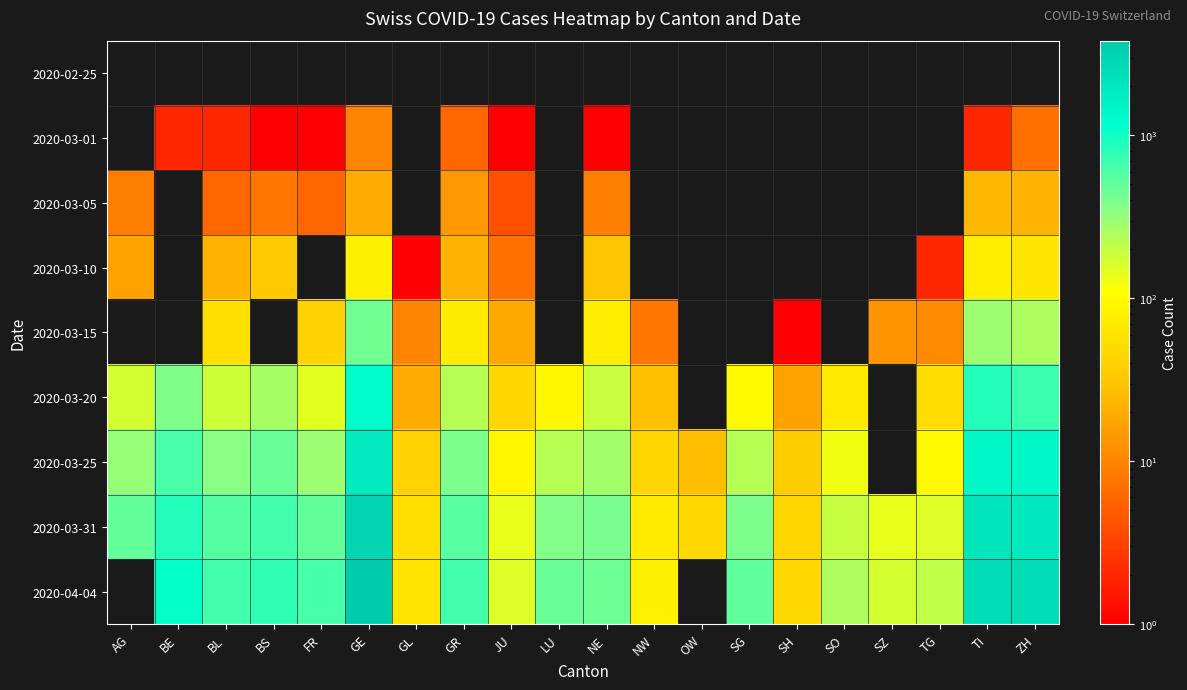

List the series in order of their peak value, highest first.

2020-04-04, 2020-03-31, 2020-03-25, 2020-03-20, 2020-03-15, 2020-03-10, 2020-03-05, 2020-03-01, 2020-02-25